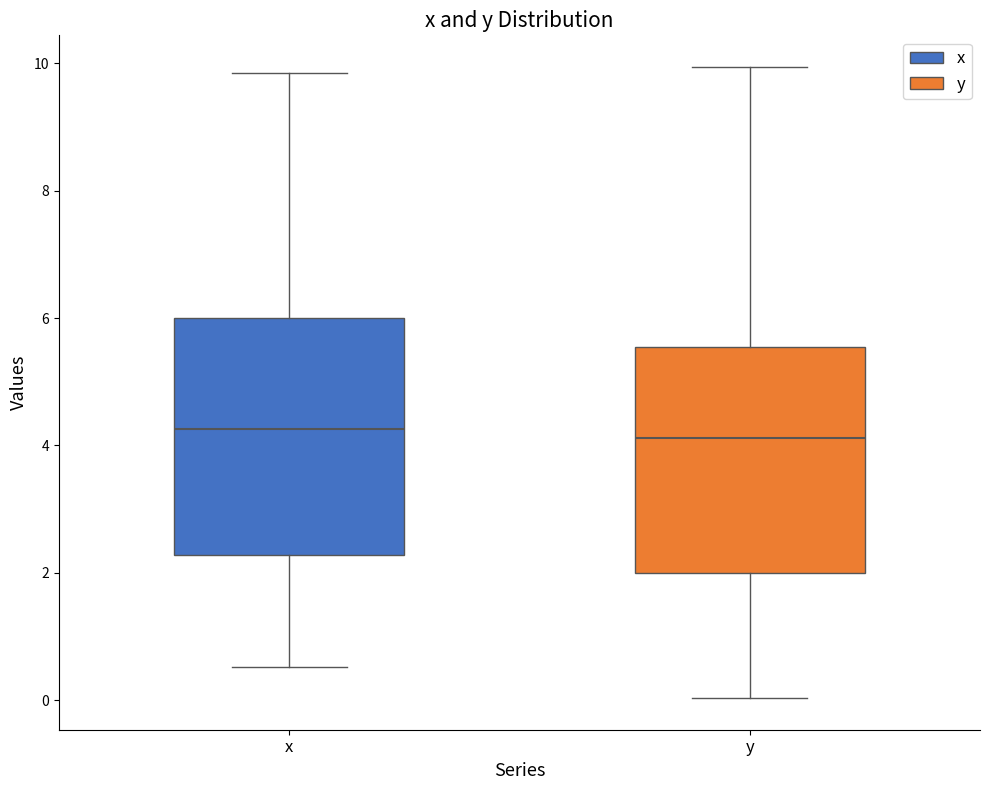

Reading left to right, transcribe this box plot: for each box, give where its median line is, the range the box spans, and where its two whiskers end, as read against the y-axis. The values are not printed on the chart, so give them approximately, as read against the axis.

x: median 4.2, box 2.2 to 6.0, whiskers 0.6 to 9.8
y: median 4.2, box 2.0 to 5.6, whiskers 0.0 to 10.0